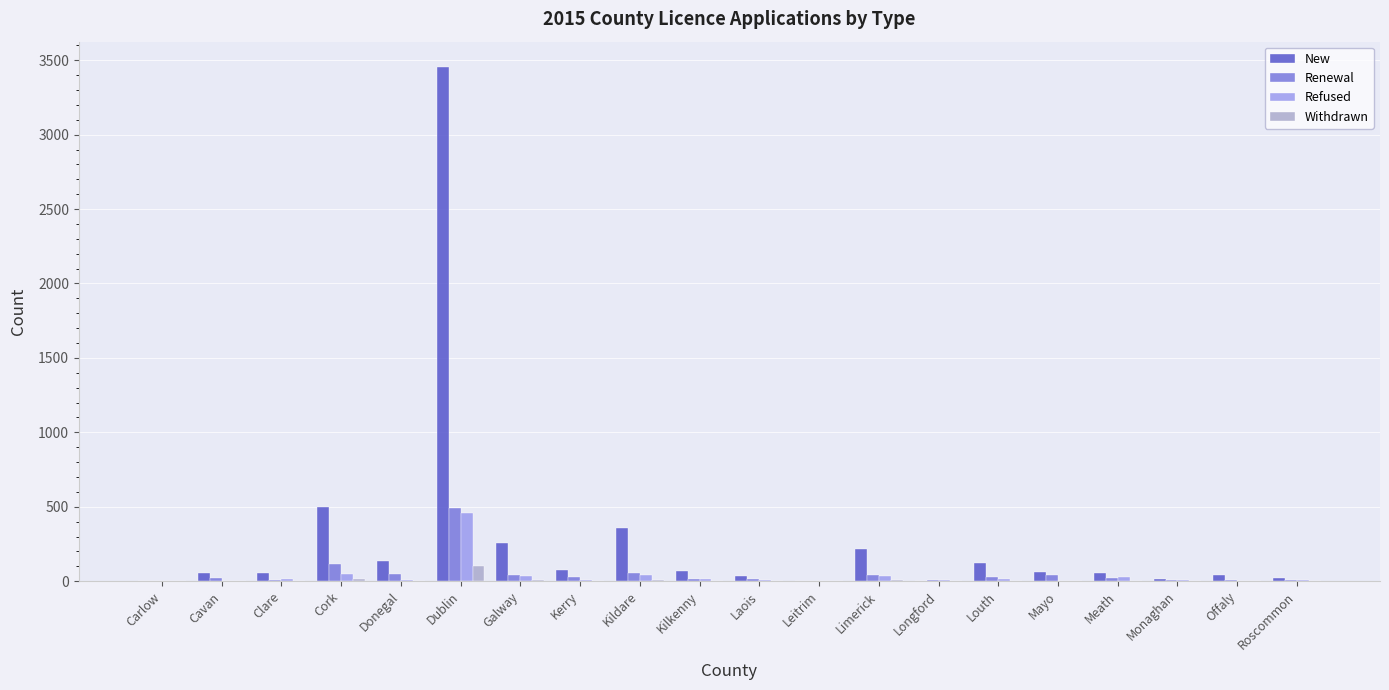

Which series has the largest total across all categories?

New